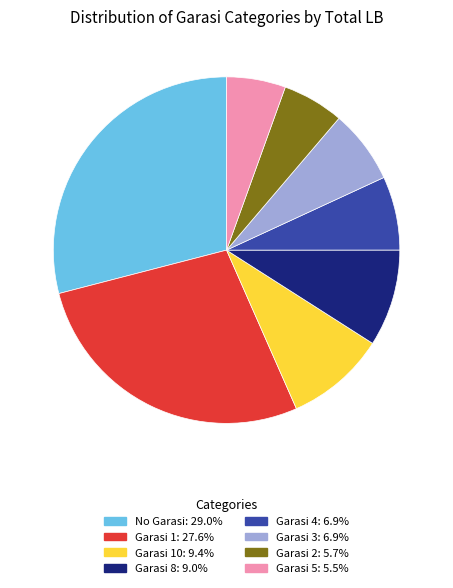

Is there any slice that represents more than half of the pie?

No